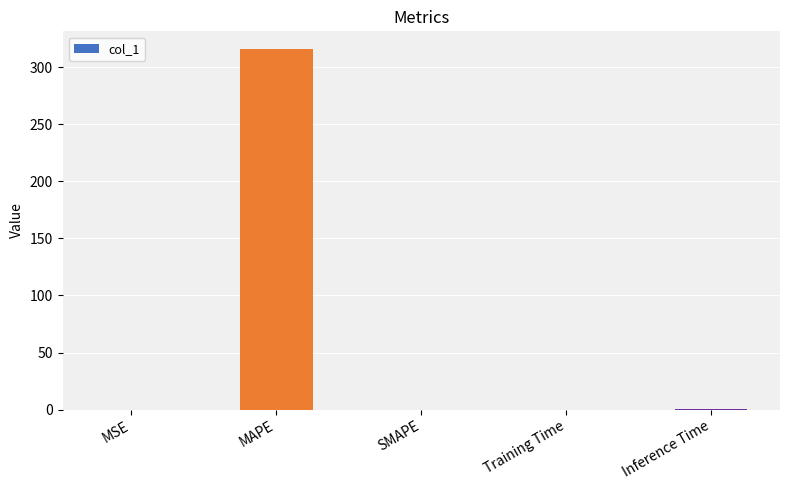

Which has a higher value, MAPE or Training Time?

MAPE